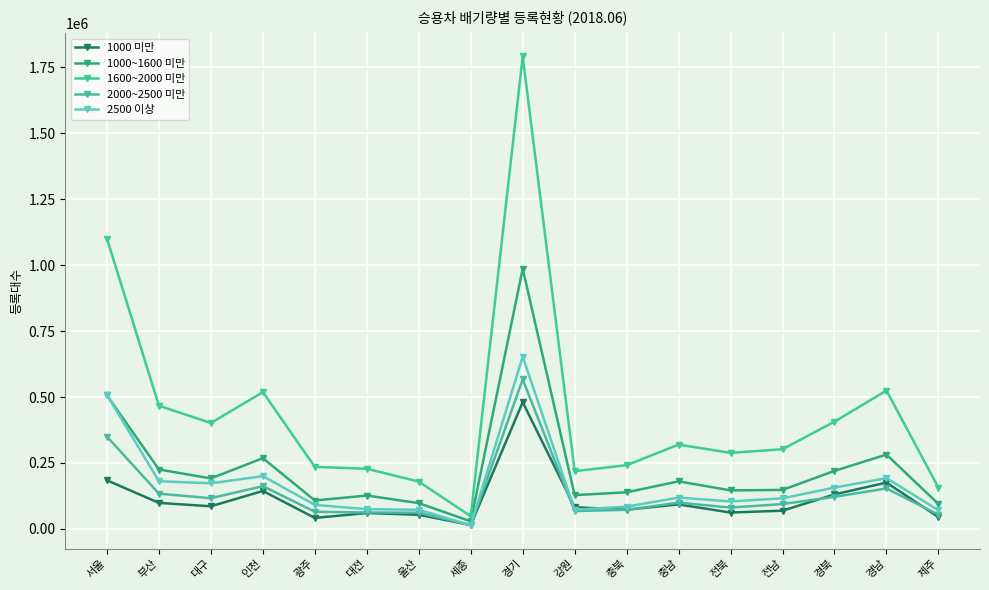

How many times do 1000 미만 and 2000~2500 미만 cross each other?

6